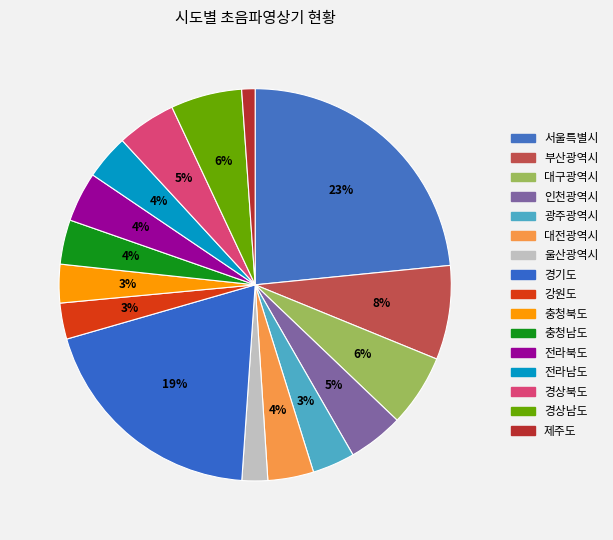

Is there a majority slice in this chart?

No